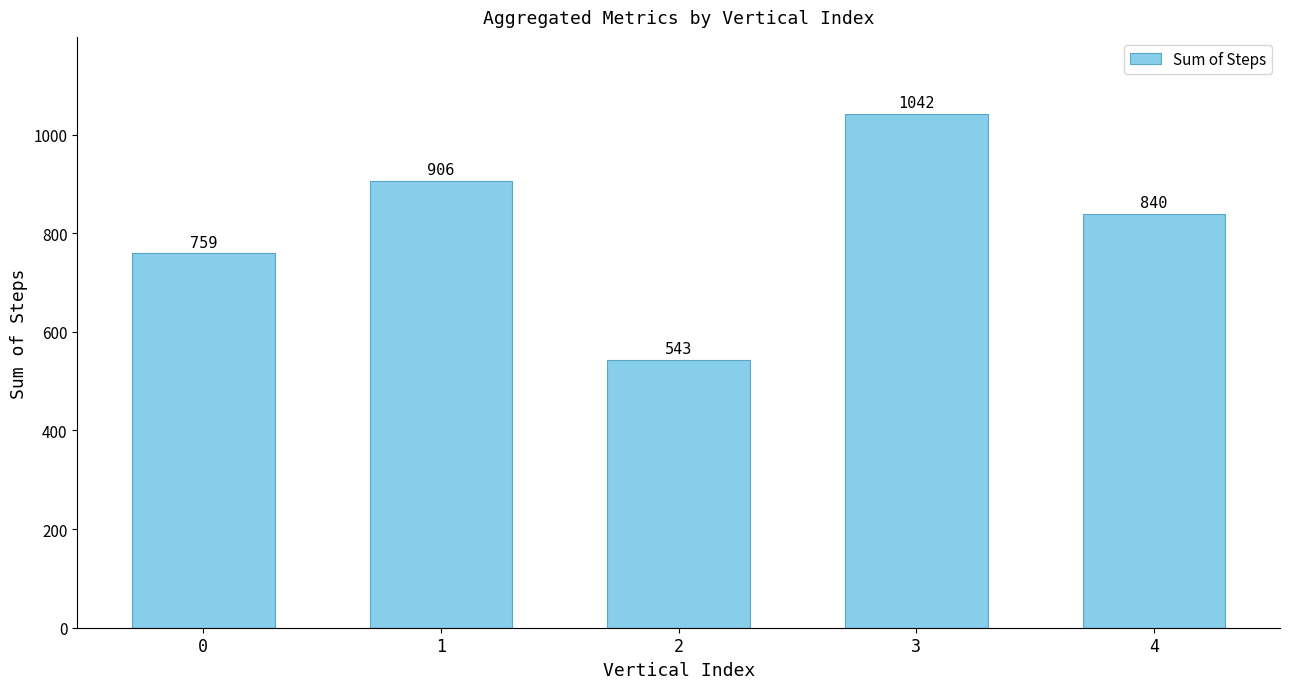

Are the bars horizontal?

No